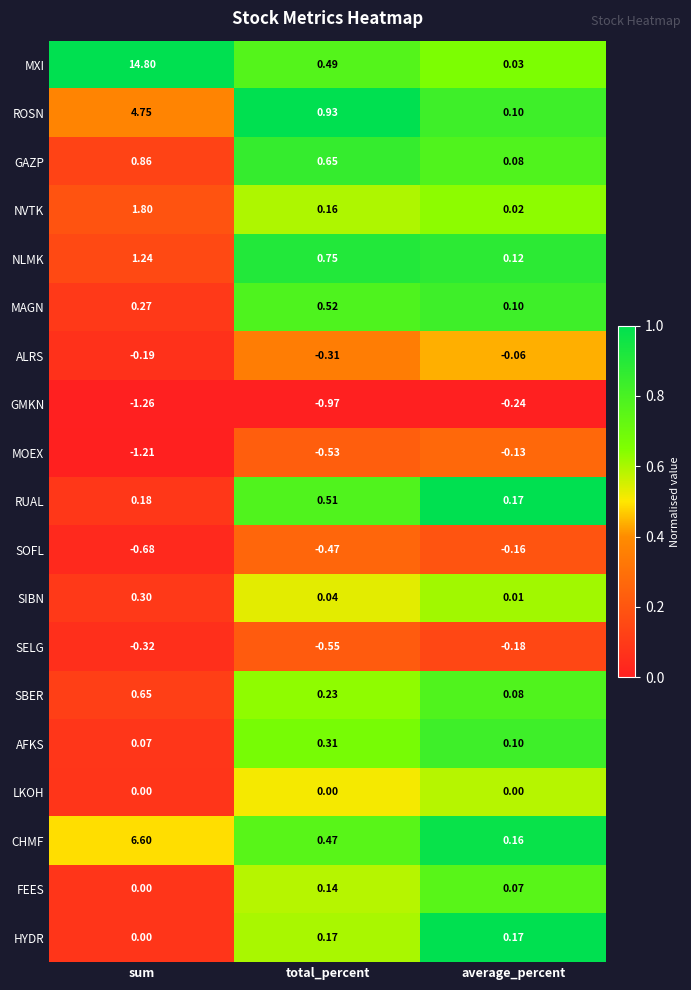

At which category is the sum across all series the highest?

sum